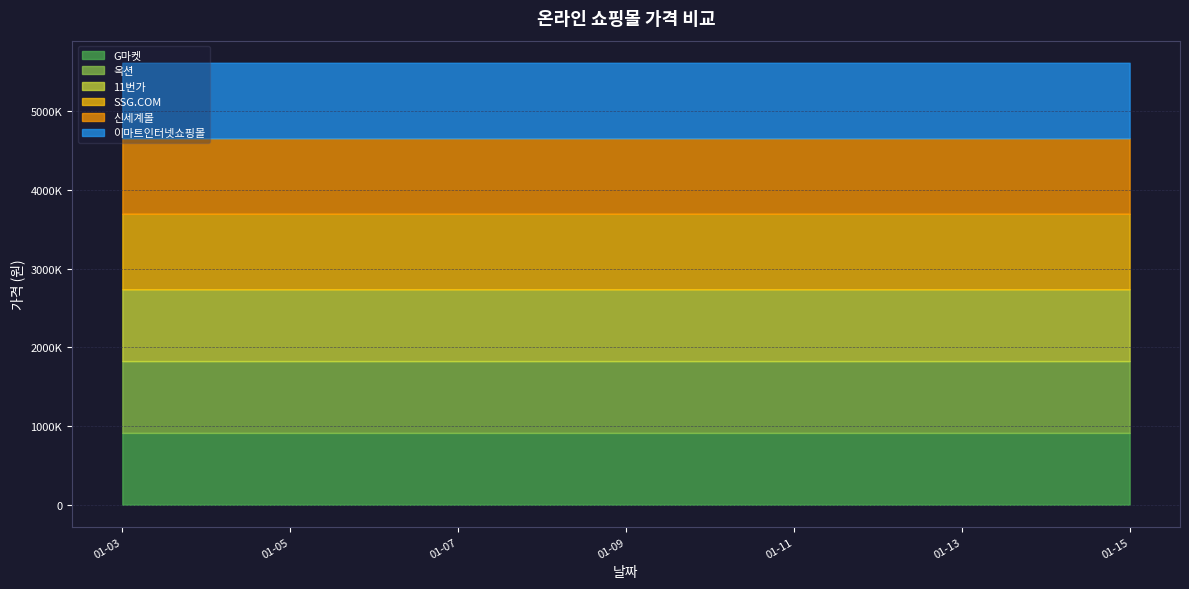

Where is G마켓 nearest to the value 913110?

2025-01-04